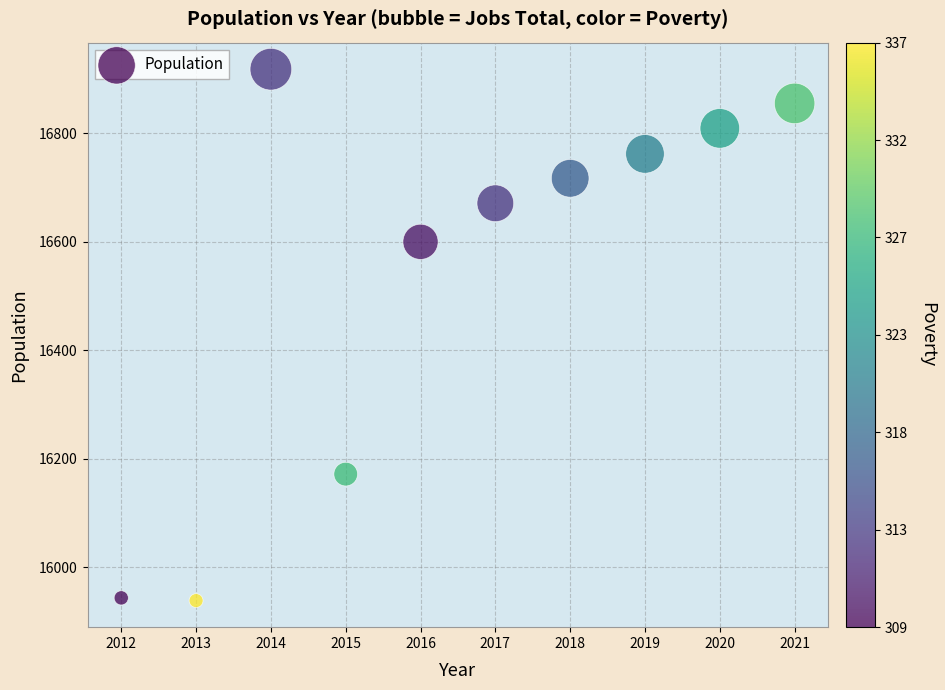

What is the range of X values (max minus min)?

9